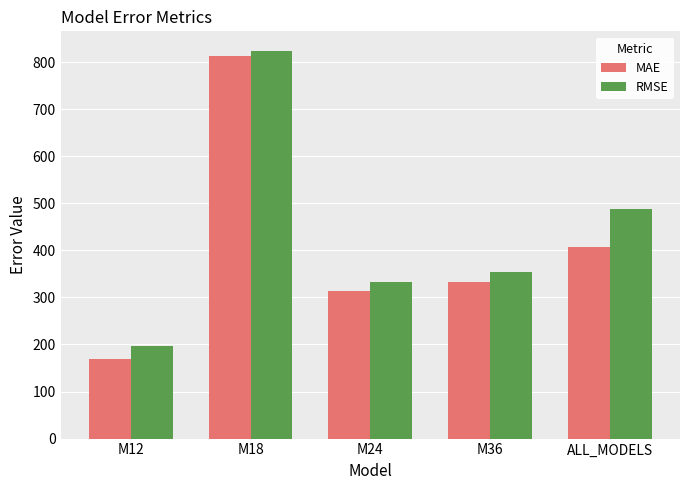

Reading left to right, transcribe all the data shown in this chart.

MAE: 168.3	812.3	314.5	332.6	406.9
RMSE: 196.0	824.1	332.7	354.4	488.3